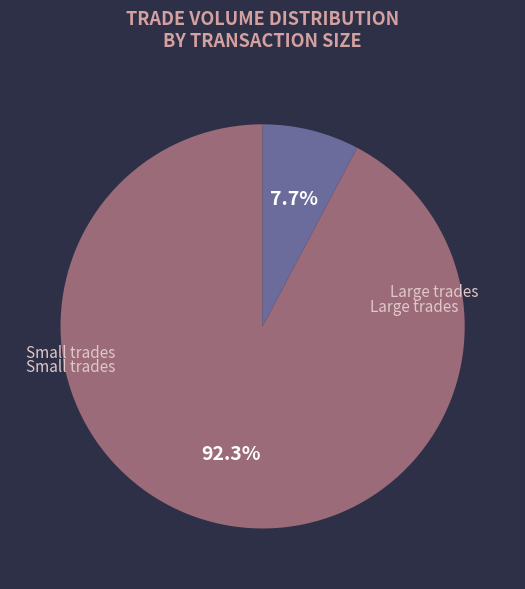

Does any single category account for the majority?

Yes